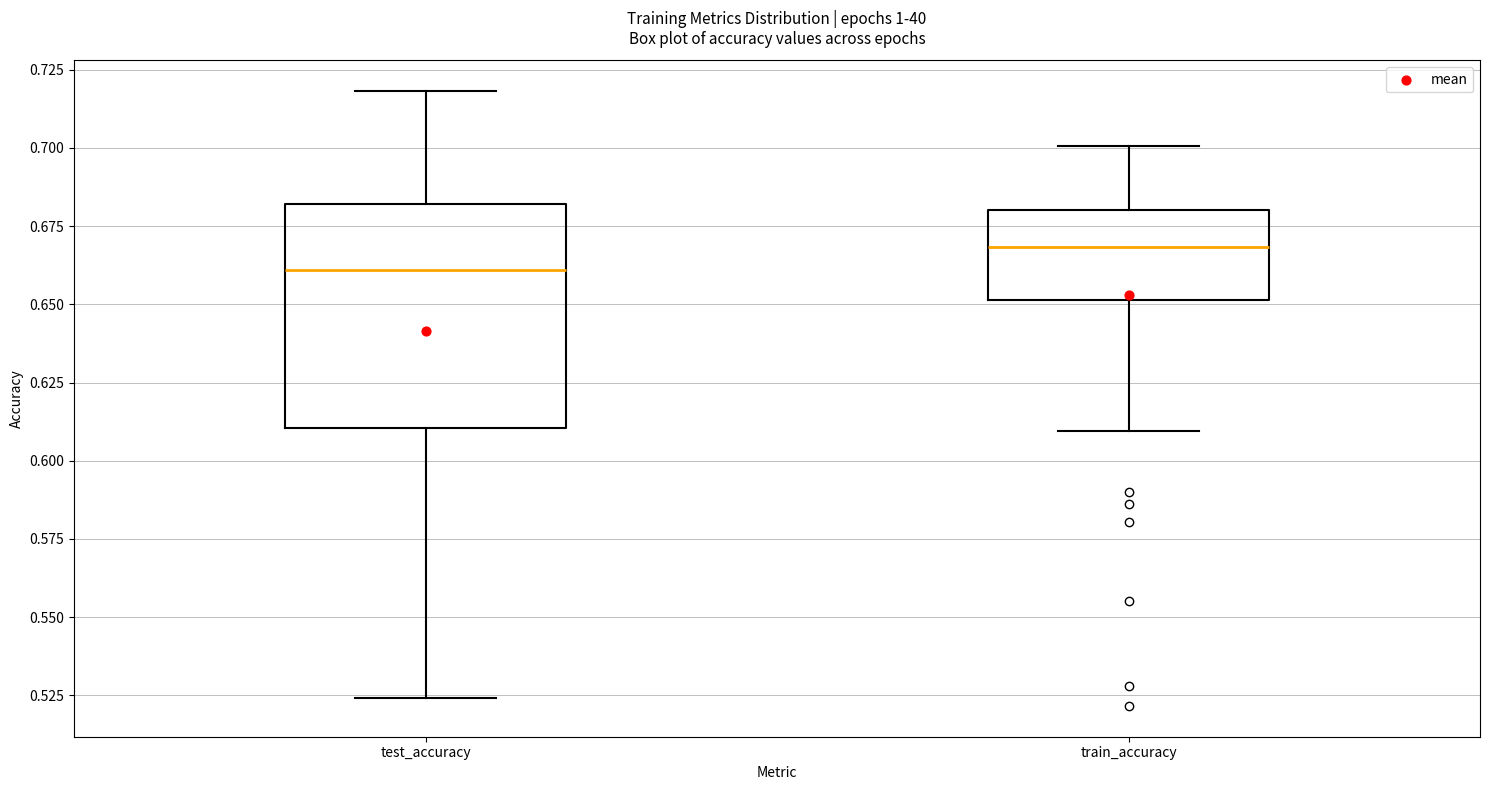

Which box's median line is the lowest?

test_accuracy